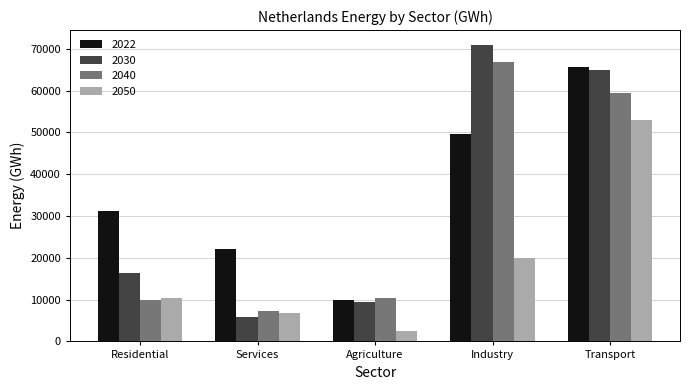

What is the difference between the second highest and minimum values in the 2030 series?

59060.9